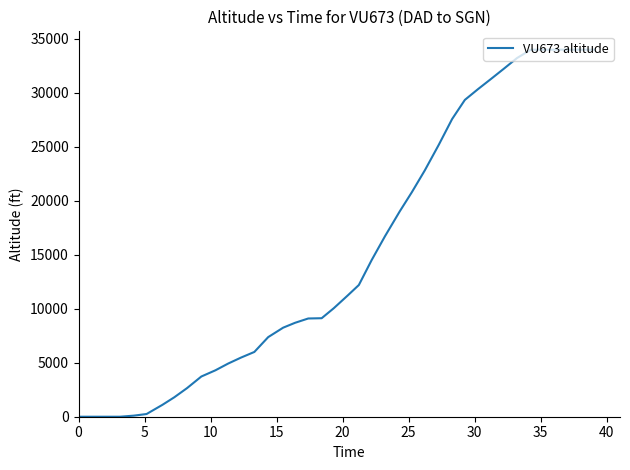

How many series are shown in this chart?

1